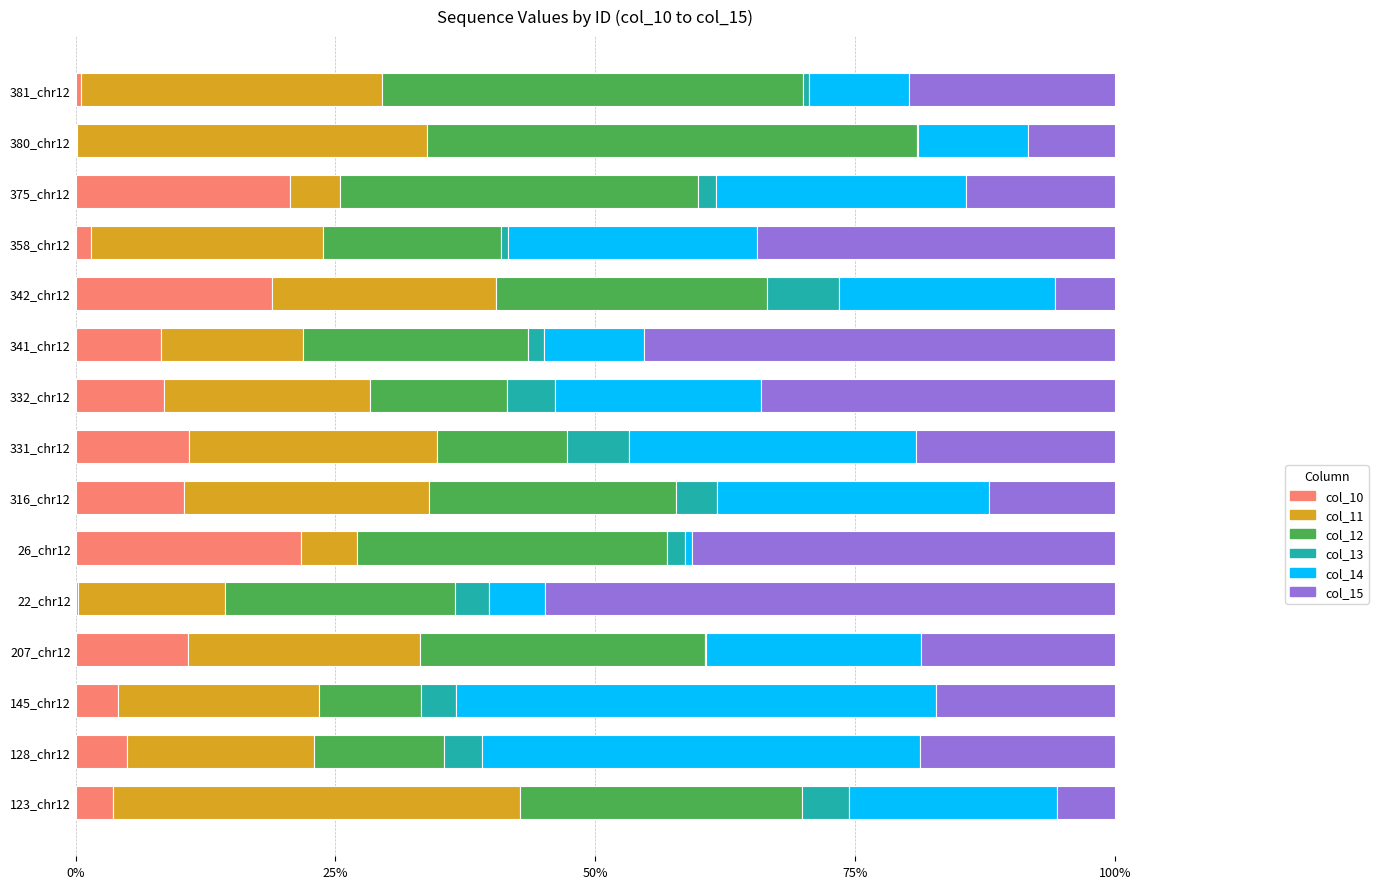

The value of col_10 at 128_chr12 is 4.9. True or false?

True